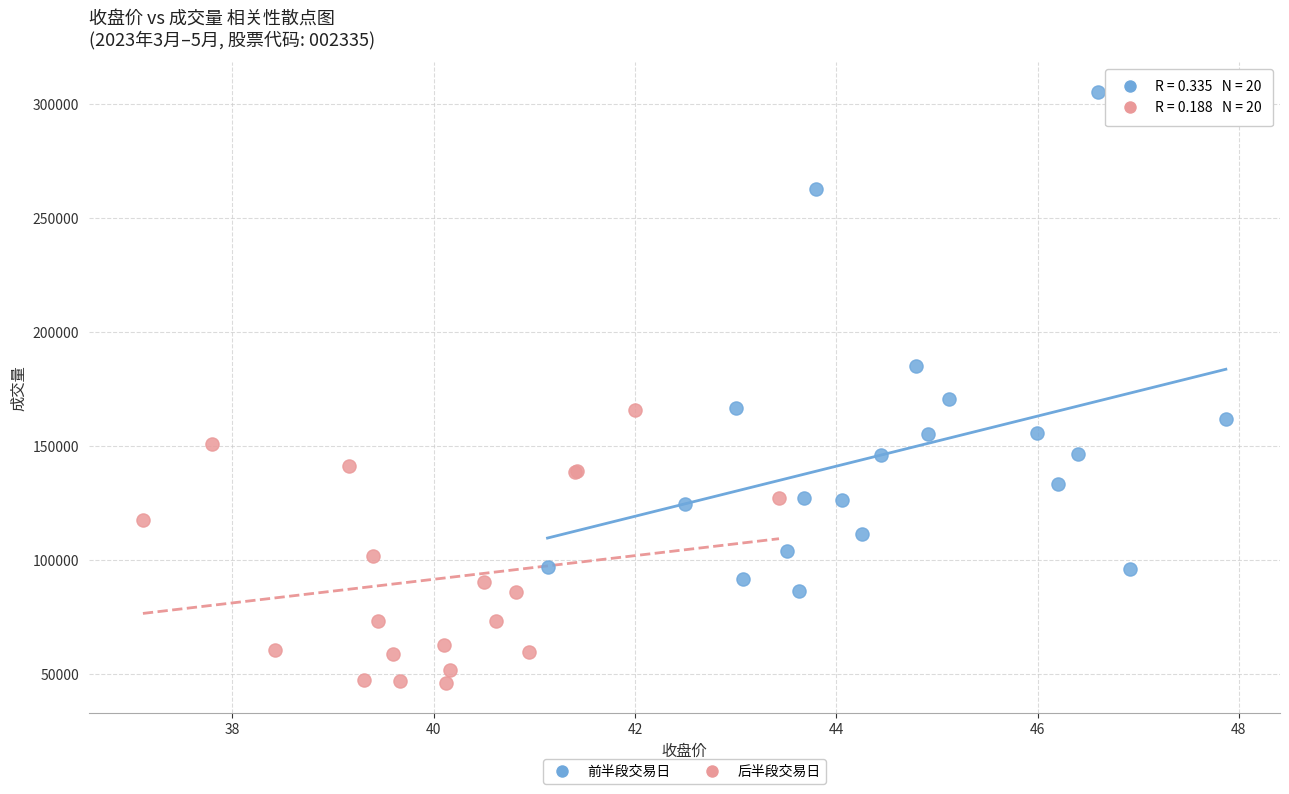

Which series contains the lowest Y value?

后半段交易日